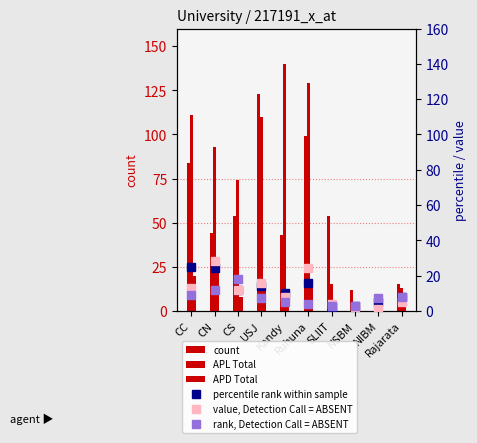

At which label does SU_oGV first exceed 54?

CC